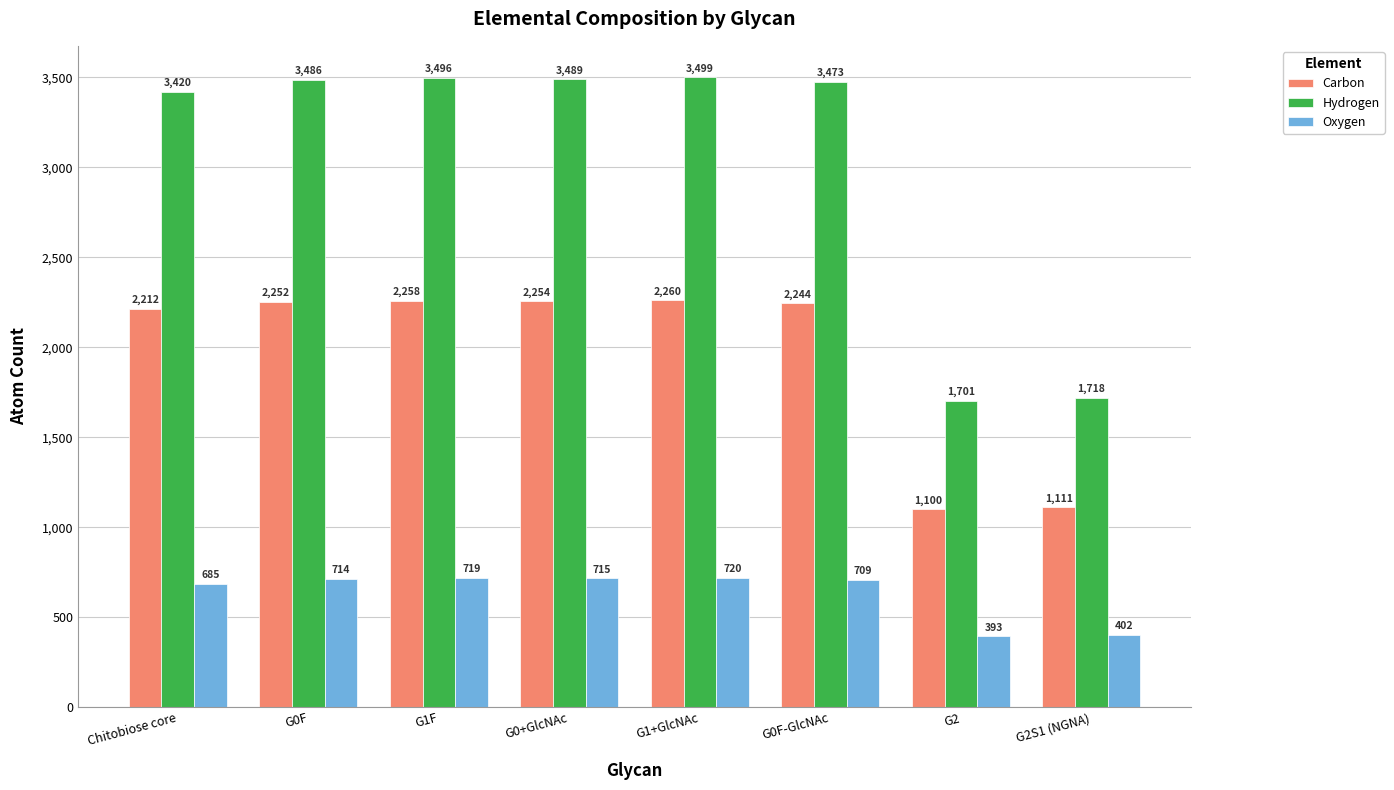

Reading right to left, extract all data points from this chart.

Carbon: G2S1 (NGNA)=1111	G2=1100	G0F-GlcNAc=2244	G1+GlcNAc=2260	G0+GlcNAc=2254	G1F=2258	G0F=2252	Chitobiose core=2212
Hydrogen: G2S1 (NGNA)=1718	G2=1701	G0F-GlcNAc=3473	G1+GlcNAc=3499	G0+GlcNAc=3489	G1F=3496	G0F=3486	Chitobiose core=3420
Oxygen: G2S1 (NGNA)=402	G2=393	G0F-GlcNAc=709	G1+GlcNAc=720	G0+GlcNAc=715	G1F=719	G0F=714	Chitobiose core=685